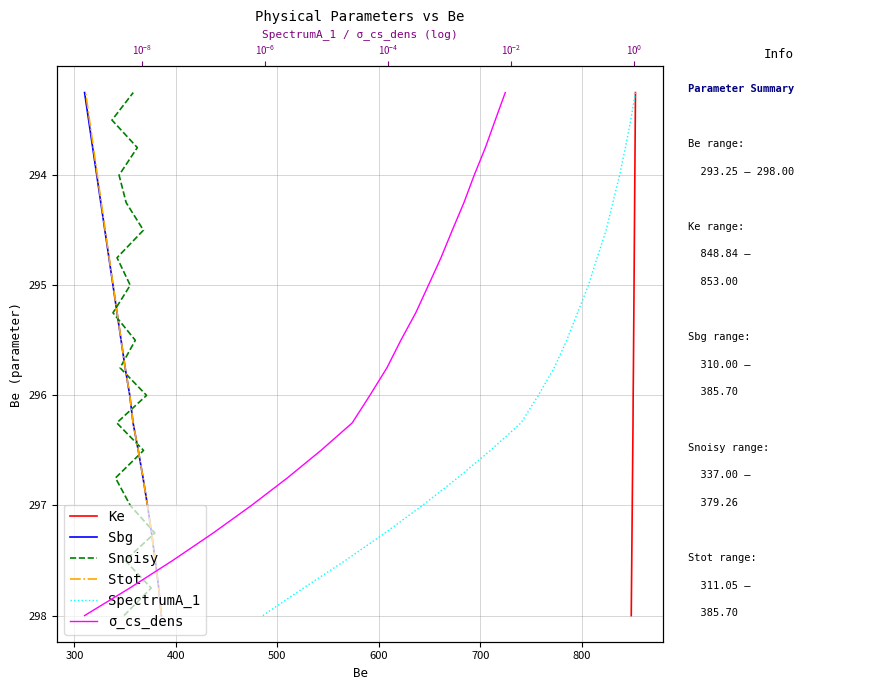

What is the sum of all σ_cs_dens values?

5912.5